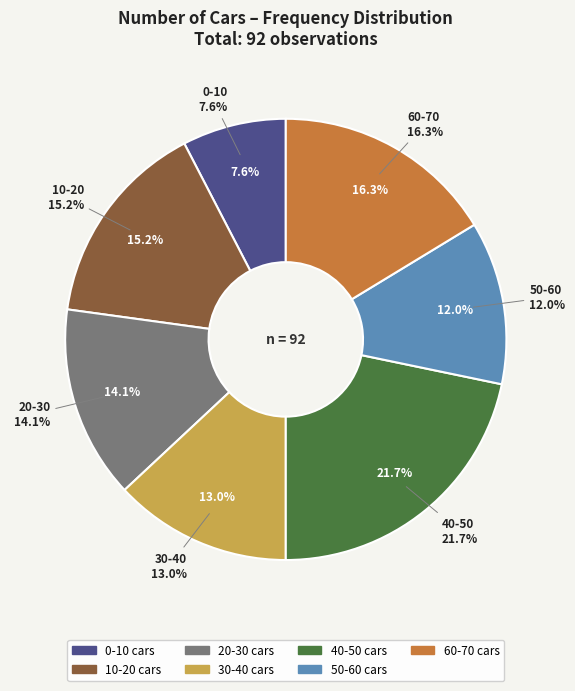

To the nearest percent, what portion does 40-50 represent?

22%